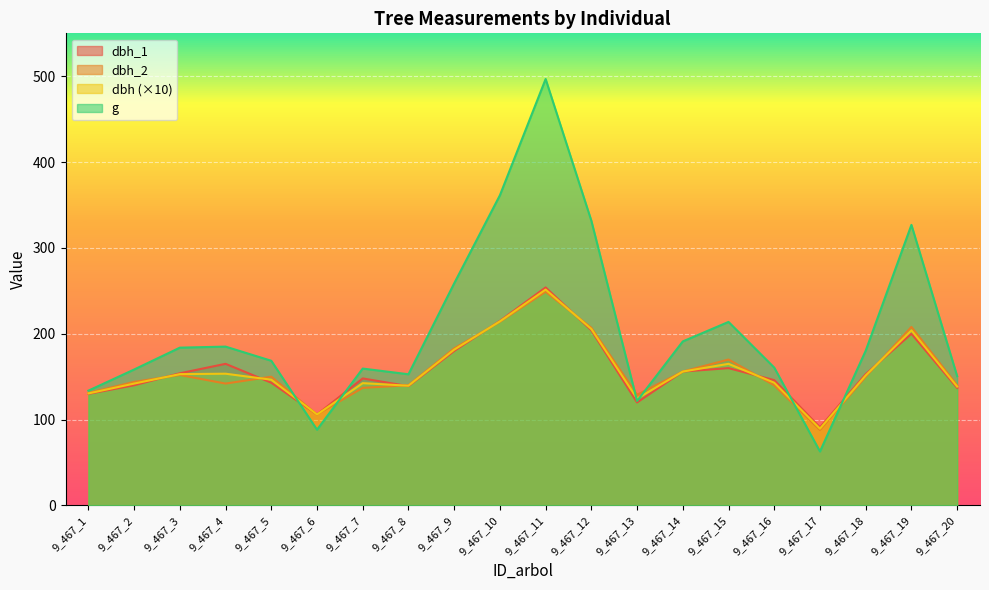

Which series ends up on top after the final intersection of g and dbh?

g